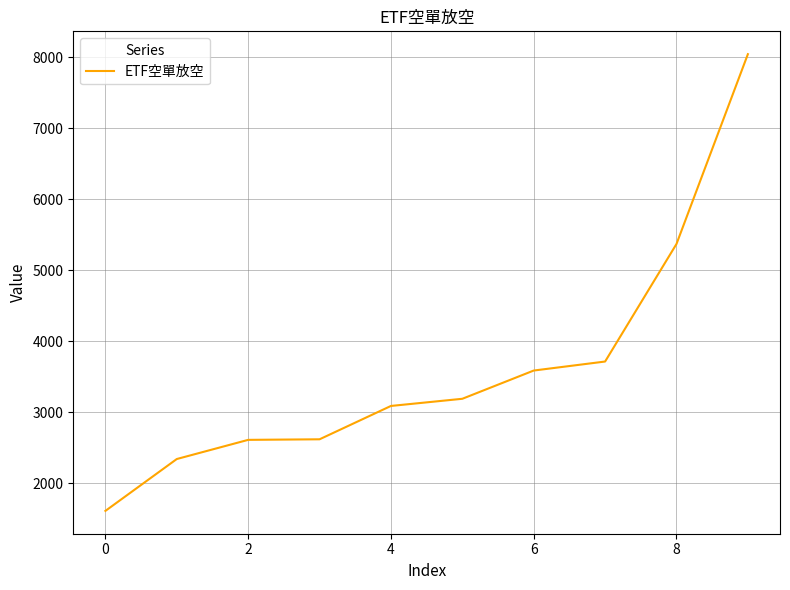

What is the difference between the second highest and second lowest values?

3031